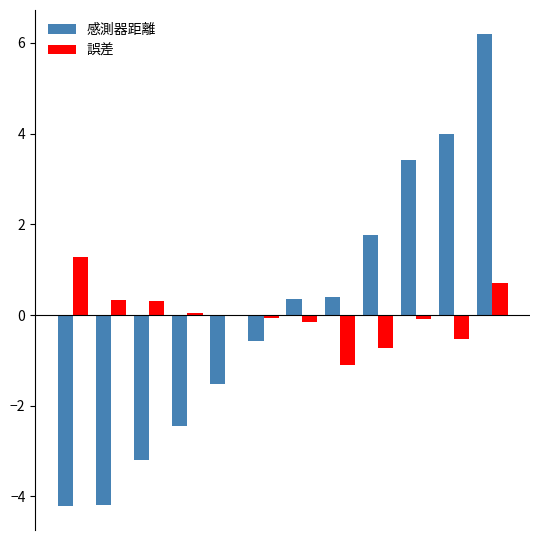

What is the greatest value displayed?

6.2